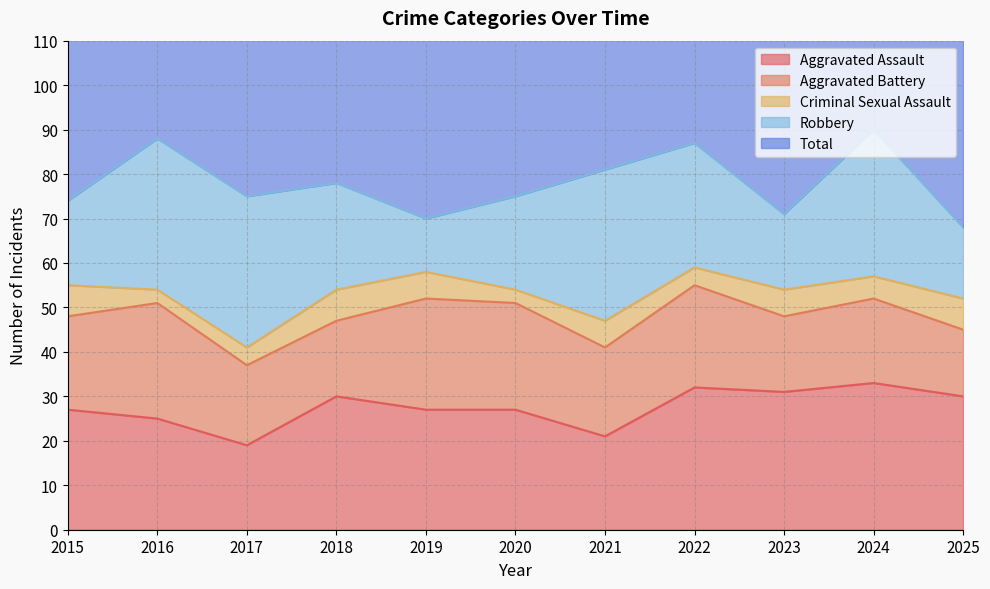

True or false: Aggravated Battery and Aggravated Assault intersect in this chart.

True